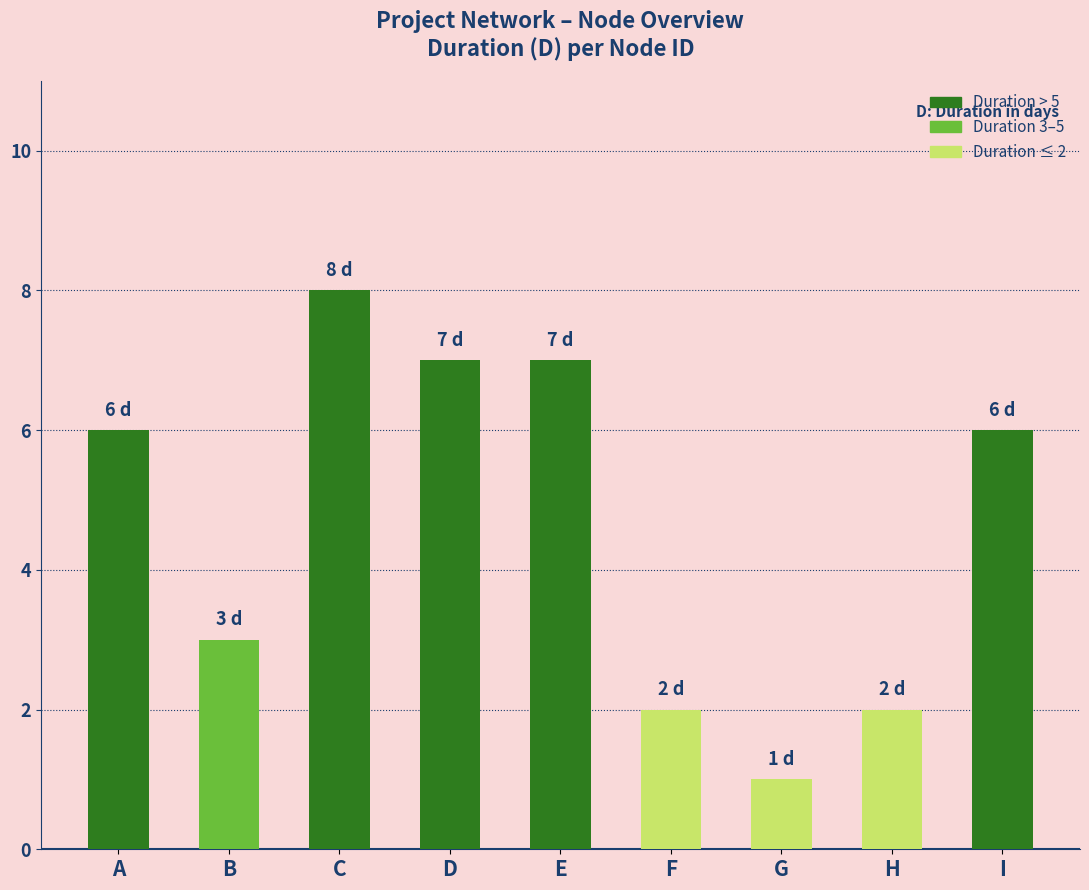

Reading right to left, transcribe all the data shown in this chart.

6	2	1	2	7	7	8	3	6